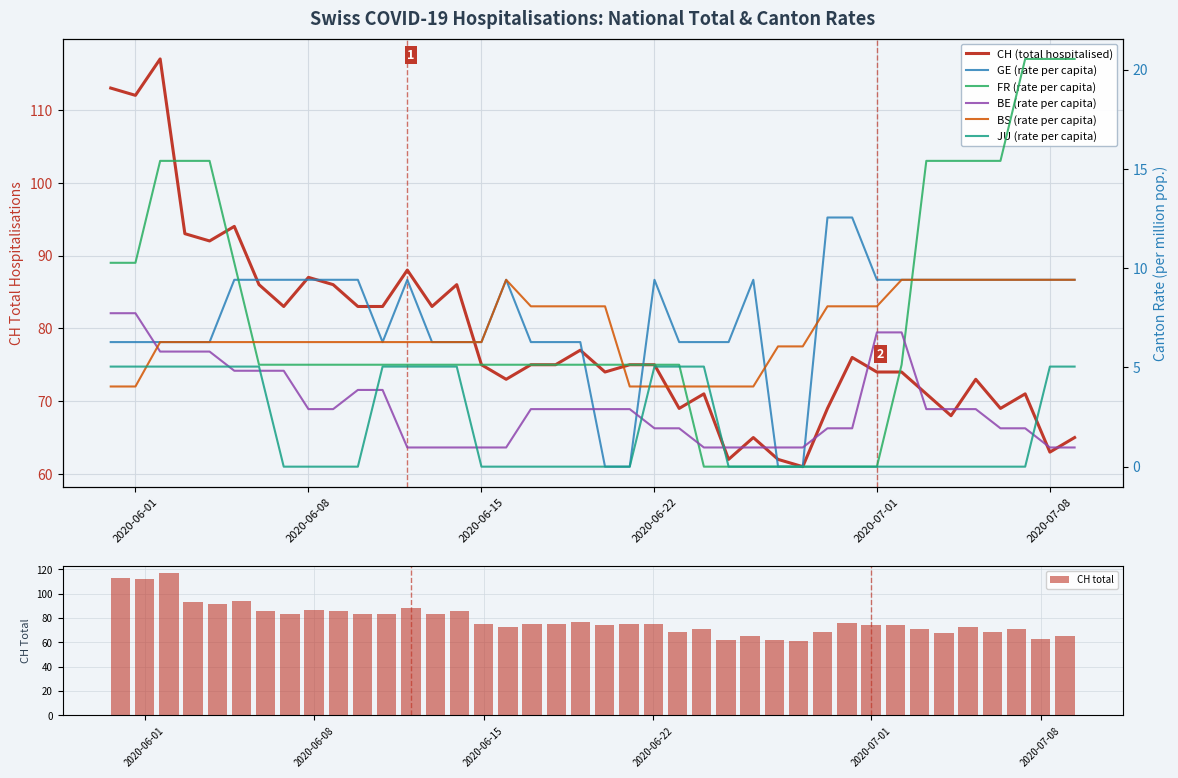

Reading left to right, extract all data points from this chart.

CH: 113.0	112.0	117.0	93.0	92.0	94.0	86.0	83.0	87.0	86.0	83.0	83.0	88.0	83.0	86.0	75.0	73.0	75.0	75.0	77.0	74.0	75.0	75.0	69.0	71.0	62.0	65.0	62.0	61.0	69.0	76.0	74.0	74.0	71.0	68.0	73.0	69.0	71.0	63.0	65.0
GE_pc: 6.3	6.3	6.3	6.3	6.3	9.4	9.4	9.4	9.4	9.4	9.4	6.3	9.4	6.3	6.3	6.3	9.4	6.3	6.3	6.3	0.0	0.0	9.4	6.3	6.3	6.3	9.4	0.0	0.0	12.6	12.6	9.4	9.4	9.4	9.4	9.4	9.4	9.4	9.4	9.4
FR_pc: 10.3	10.3	15.4	15.4	15.4	10.3	5.1	5.1	5.1	5.1	5.1	5.1	5.1	5.1	5.1	5.1	5.1	5.1	5.1	5.1	5.1	5.1	5.1	5.1	0.0	0.0	0.0	0.0	0.0	0.0	0.0	0.0	5.1	15.4	15.4	15.4	15.4	20.5	20.5	20.5
BE_pc: 7.7	7.7	5.8	5.8	5.8	4.8	4.8	4.8	2.9	2.9	3.9	3.9	1.0	1.0	1.0	1.0	1.0	2.9	2.9	2.9	2.9	2.9	1.9	1.9	1.0	1.0	1.0	1.0	1.0	1.9	1.9	6.8	6.8	2.9	2.9	2.9	1.9	1.9	1.0	1.0
BS_pc: 4.0	4.0	6.3	6.3	6.3	6.3	6.3	6.3	6.3	6.3	6.3	6.3	6.3	6.3	6.3	6.3	9.4	8.1	8.1	8.1	8.1	4.0	4.0	4.0	4.0	4.0	4.0	6.1	6.1	8.1	8.1	8.1	9.4	9.4	9.4	9.4	9.4	9.4	9.4	9.4
JU_pc: 5.0	5.0	5.0	5.0	5.0	5.0	5.0	0.0	0.0	0.0	0.0	5.0	5.0	5.0	5.0	0.0	0.0	0.0	0.0	0.0	0.0	0.0	5.0	5.0	5.0	0.0	0.0	0.0	0.0	0.0	0.0	0.0	0.0	0.0	0.0	0.0	0.0	0.0	5.0	5.0